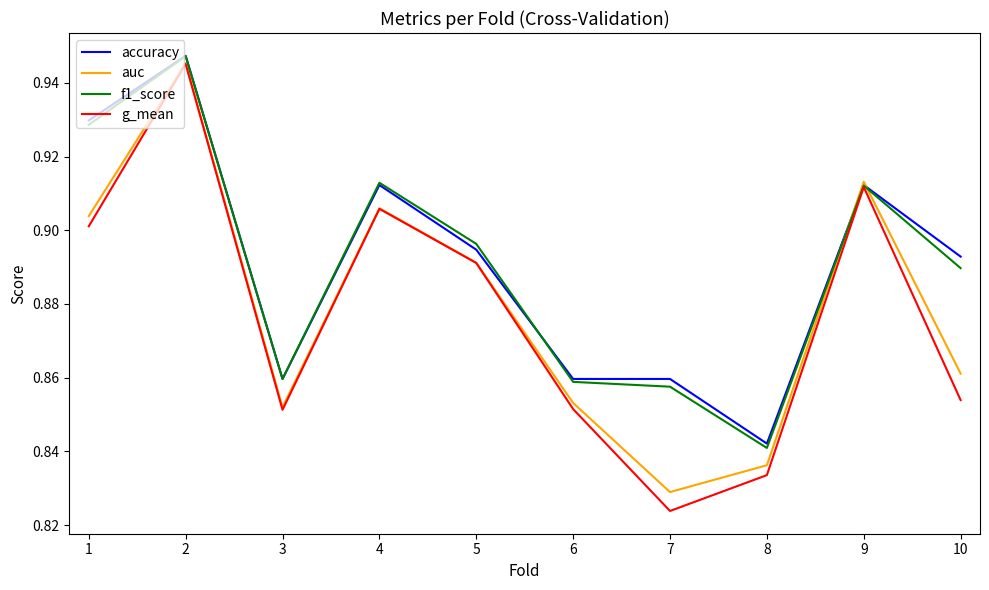

The value of f1_score at 3 is 0.4. True or false?

False